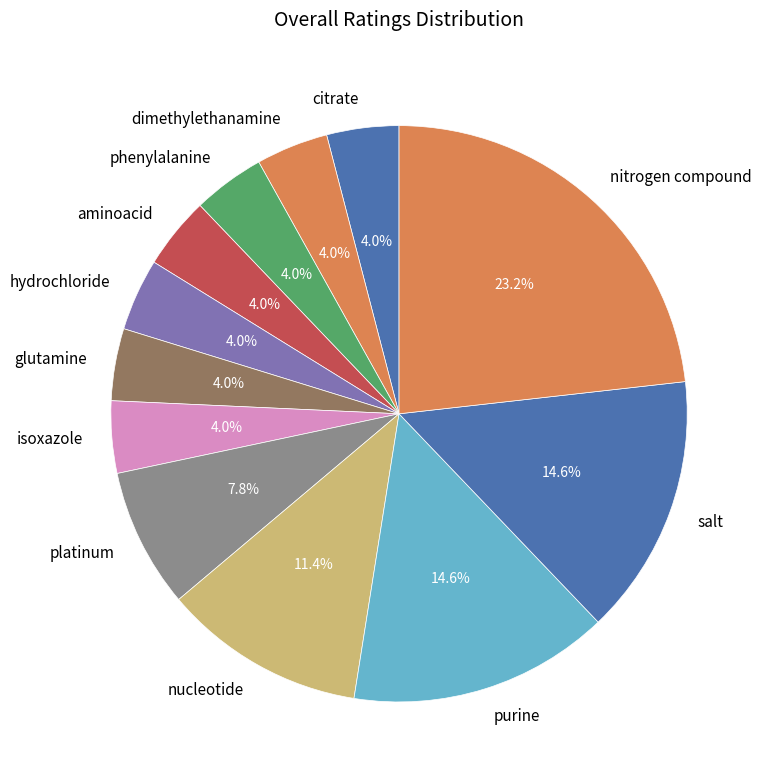

To the nearest percent, what is the combined percentage of glutamine and salt?

19%